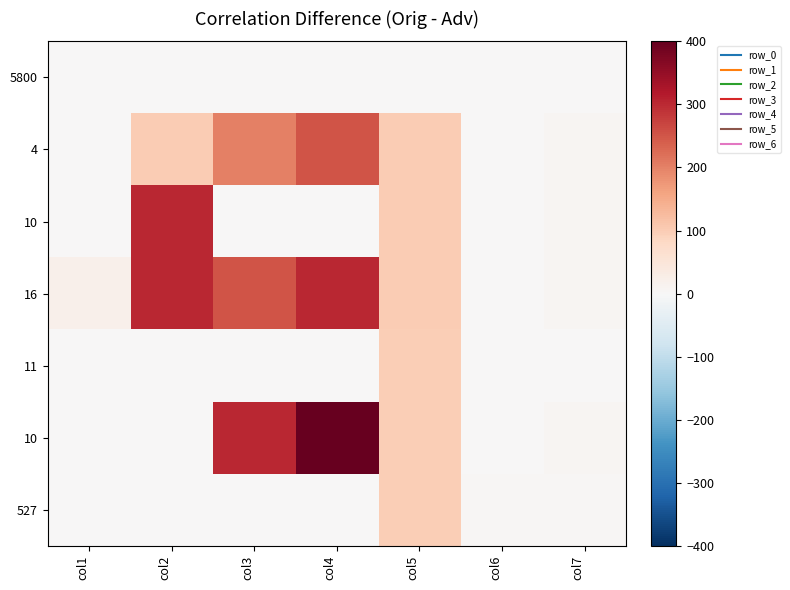

At how many categories does at least one series exceed 309?

1